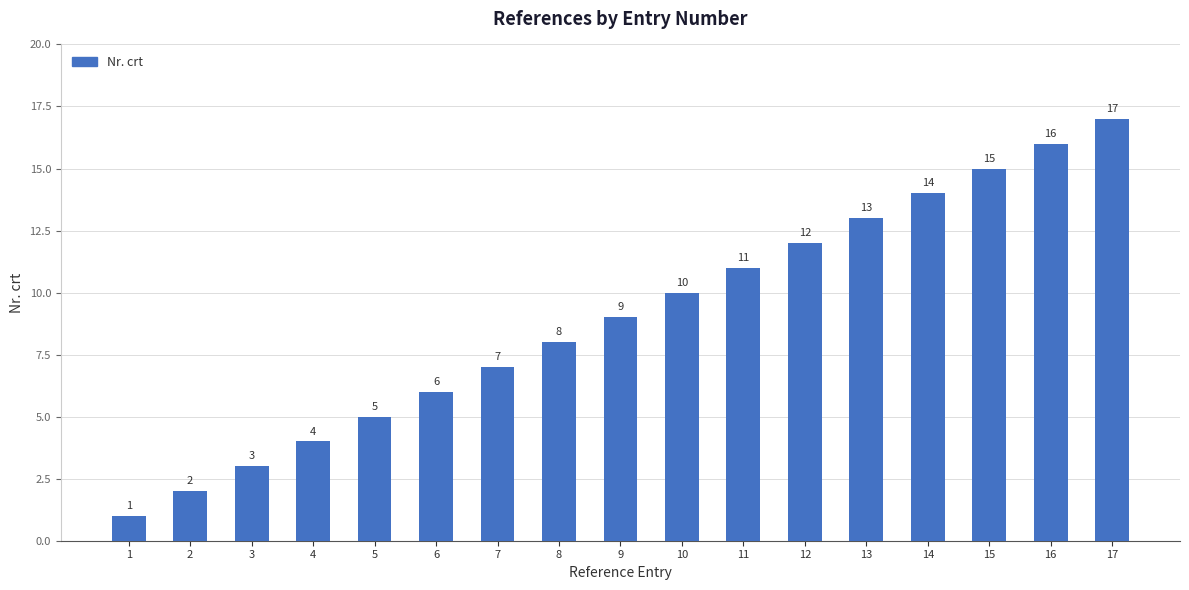

What is the minimum value shown in the chart?

1